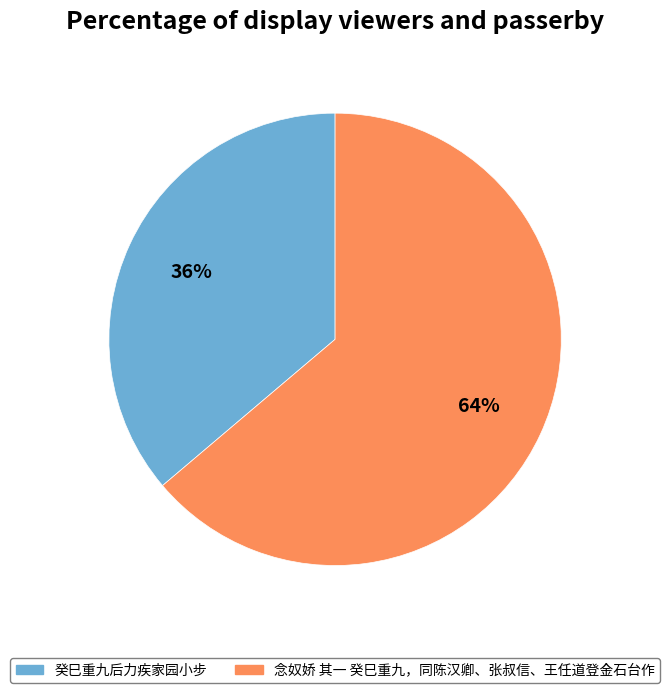

Combined, do 念奴娇 其一 癸巳重九，同陈汉卿、张叔信、王任道登金石台作 and 癸巳重九后力疾家园小步 account for over 50%?

Yes